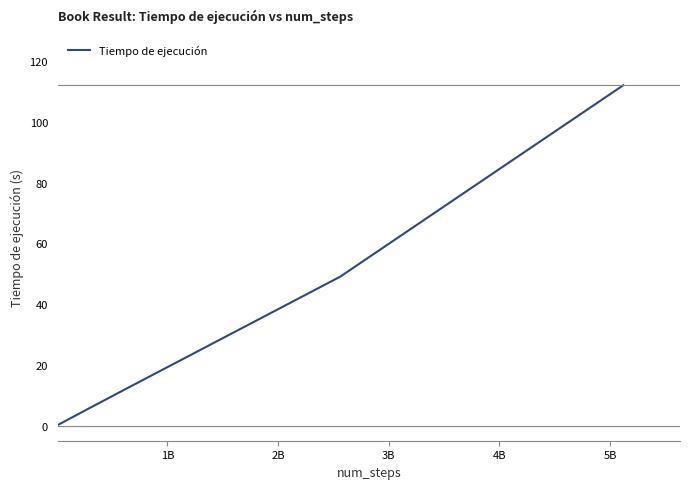

What is the maximum value shown in the chart?

112.0